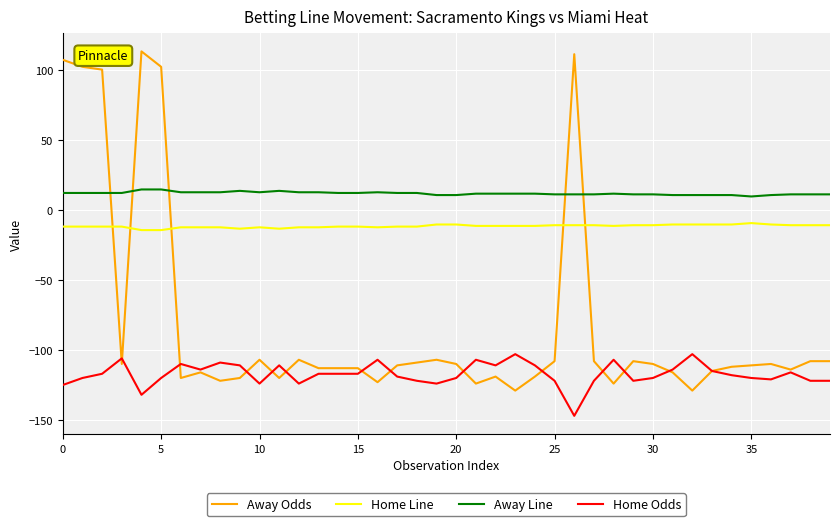

Which series has the largest total across all categories?

Away Line